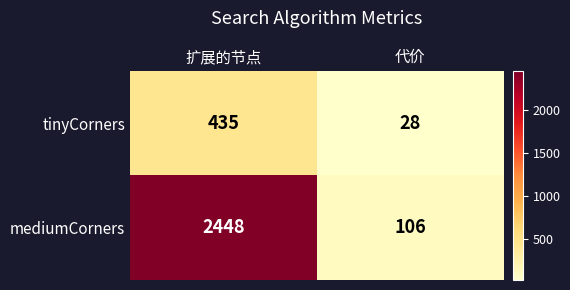

Is it true that tinyCorners equals 435 at 扩展的节点?

True